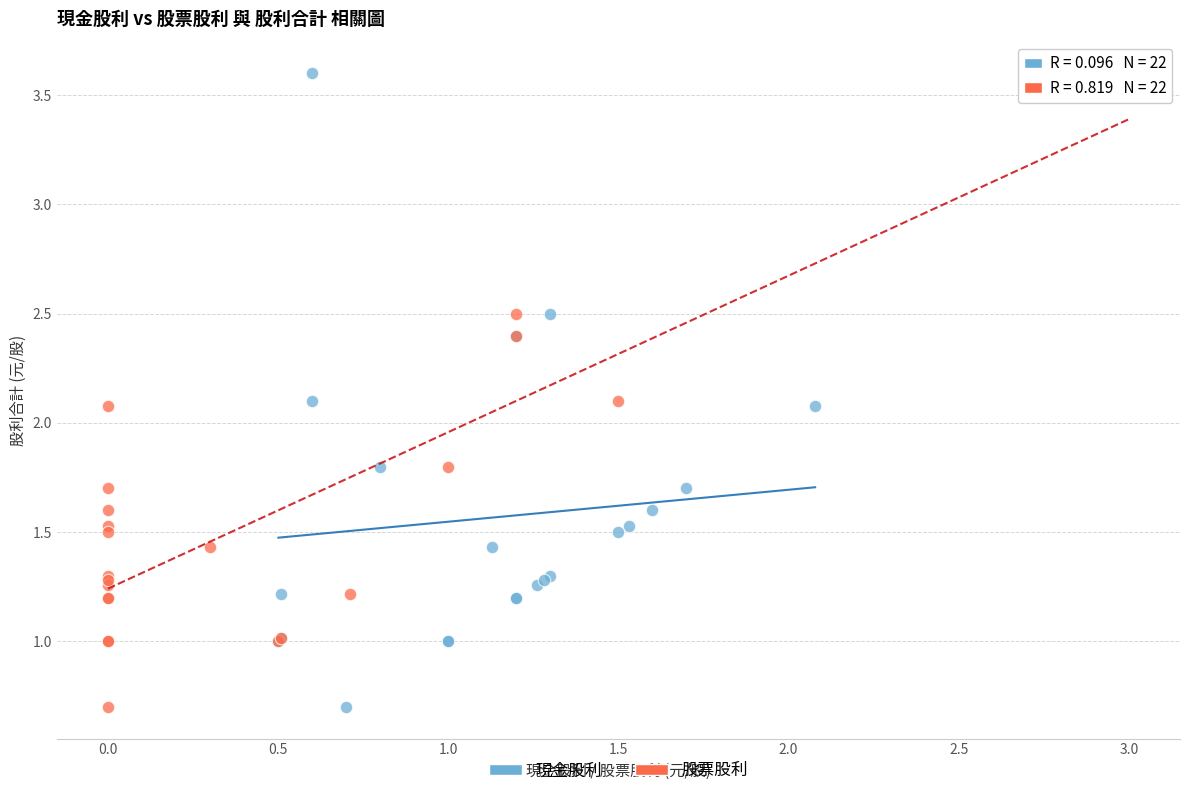

What are all the series names shown in the legend?

現金股利, 股票股利